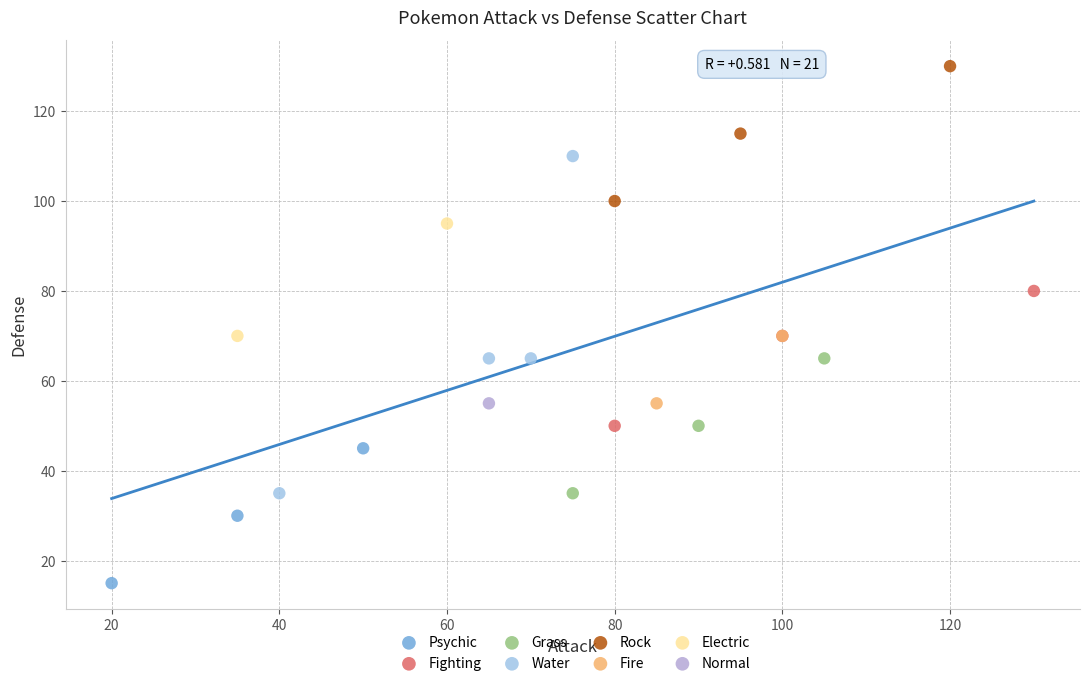

Which series contains the lowest Y value?

Psychic